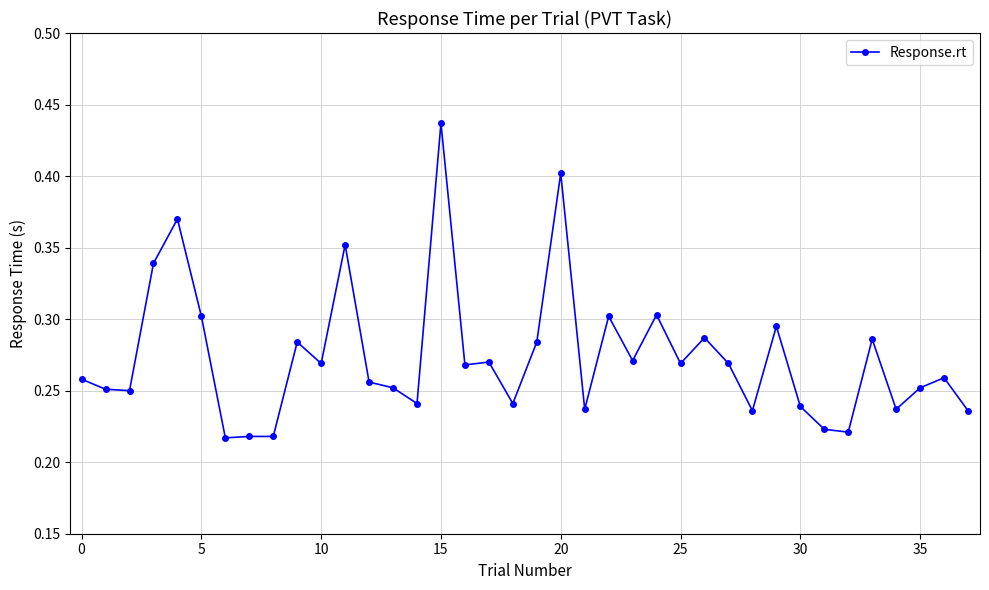

What is the sum of all values?

10.4